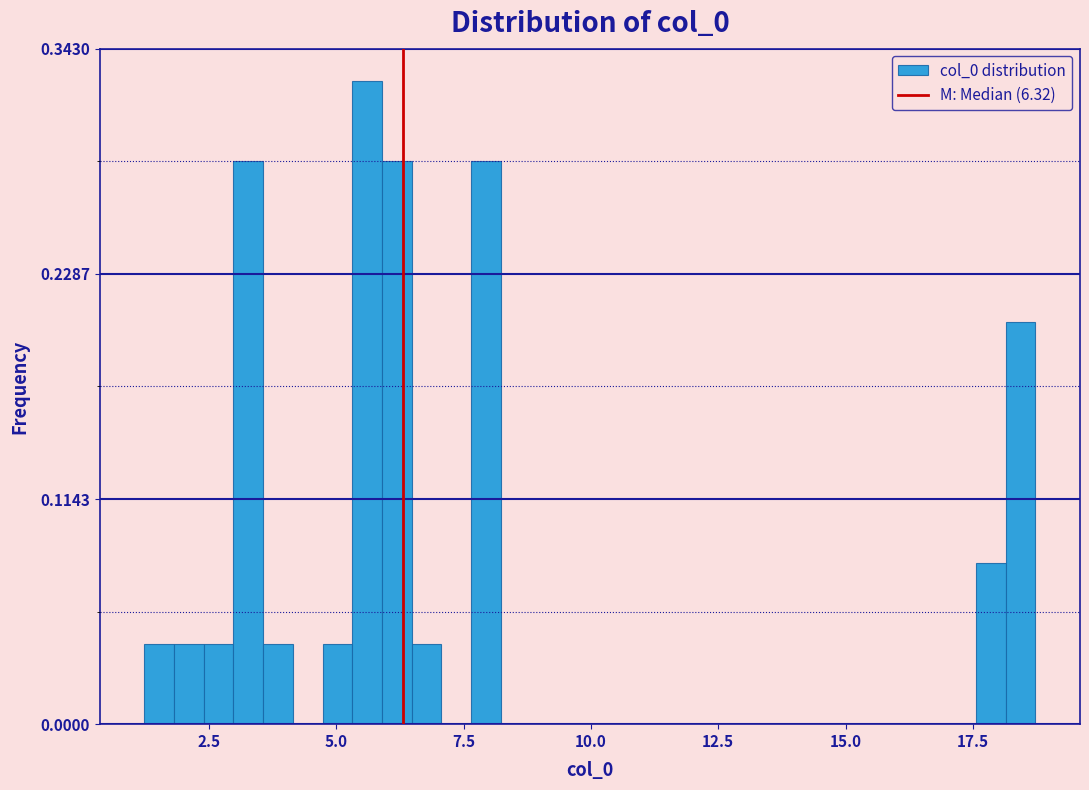

Around what value on the x-axis is the tallest bar? Give the approximate position of its centre, as read against the axis.

5.5